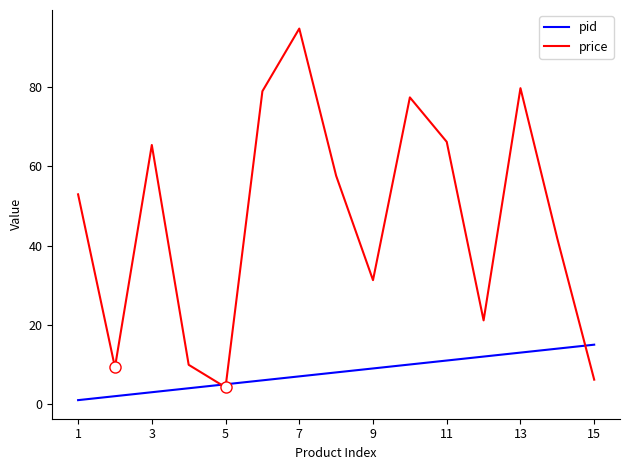

What is the highest value of the price series?

94.8